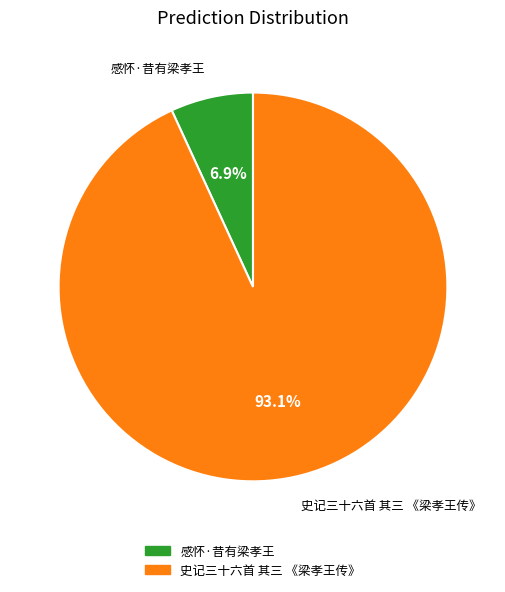

Which has a higher value, 感怀·昔有梁孝王 or 史记三十六首 其三 《梁孝王传》?

史记三十六首 其三 《梁孝王传》